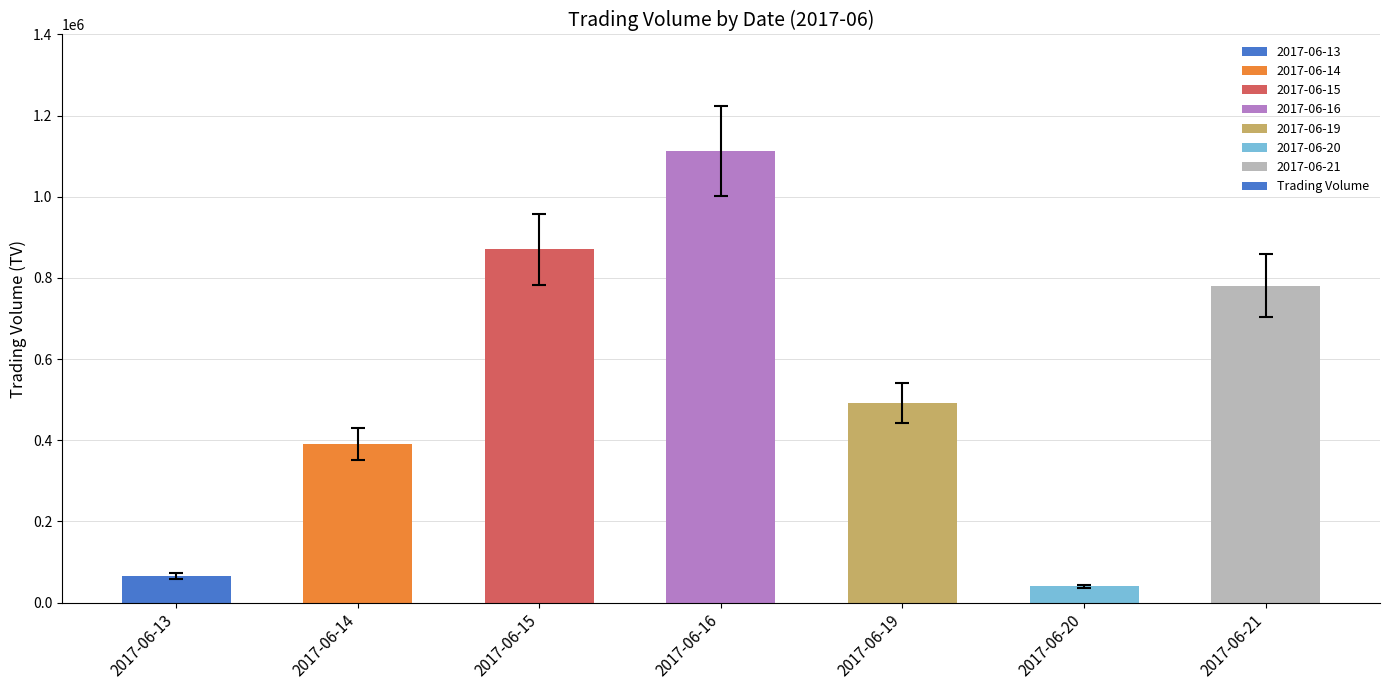

What is the value of the 4th bar from the left?

1113000